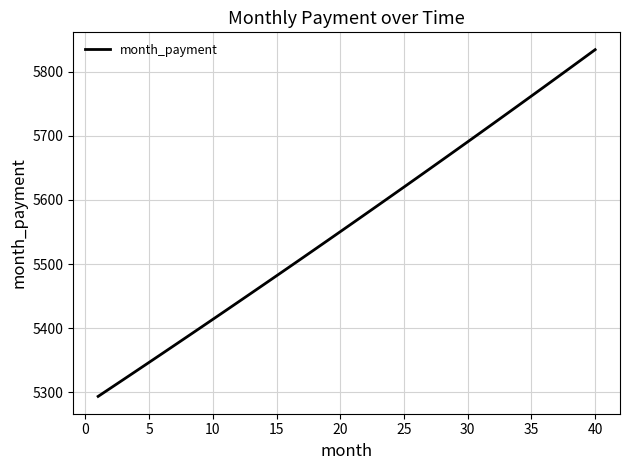

What is the greatest value displayed?

5834.7